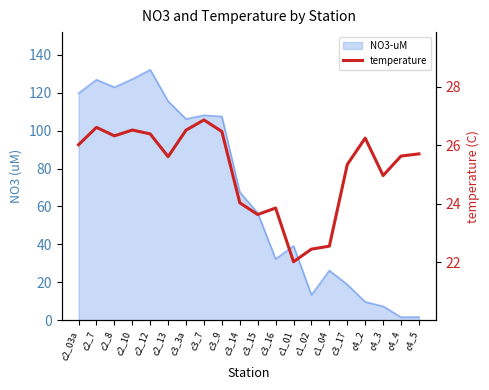

How many lines are shown in the chart?

1